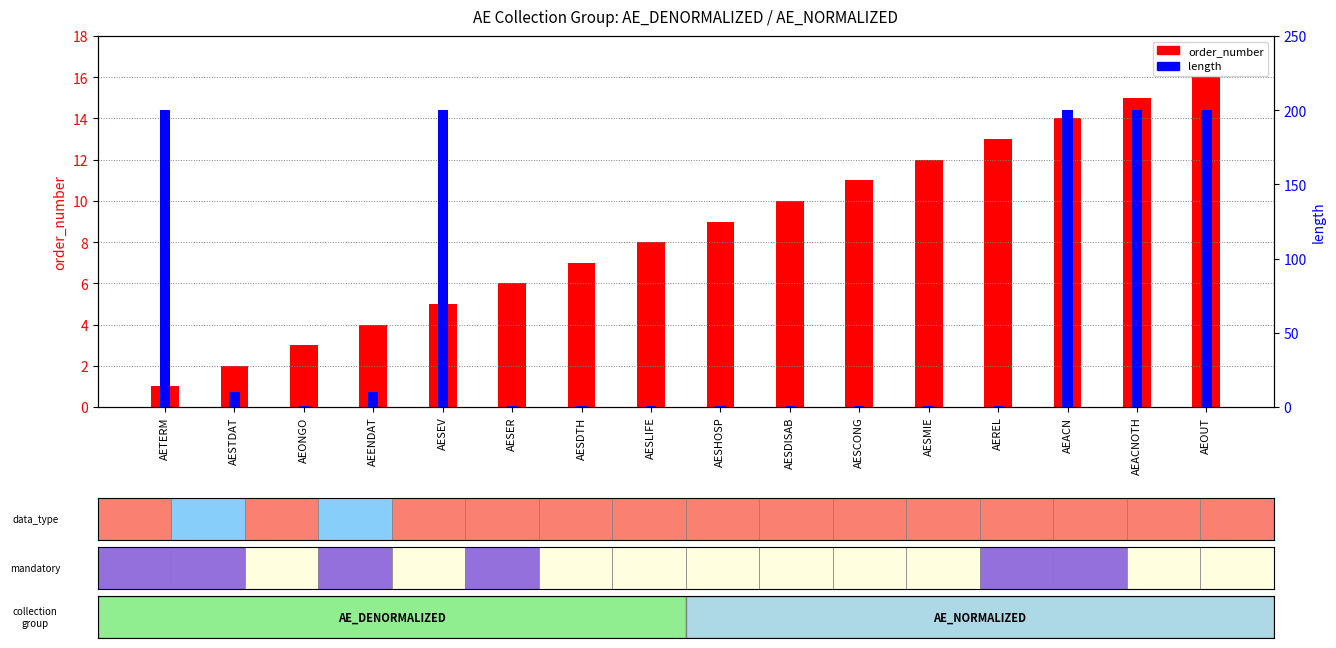

Which series changed the most between AESCONG and AESMIE?

order_number